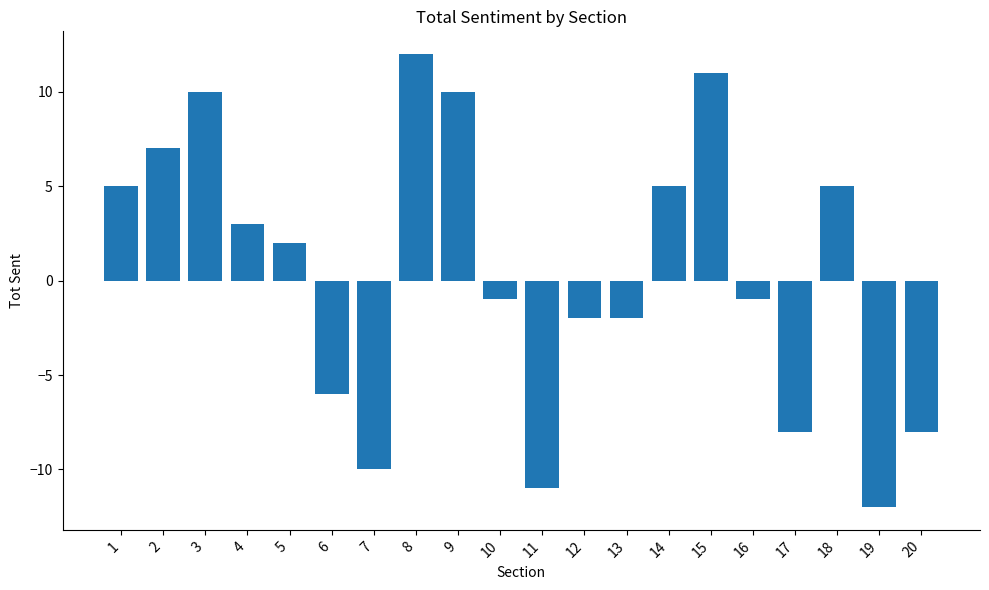

True or false: the data shows 8 at 14.

False